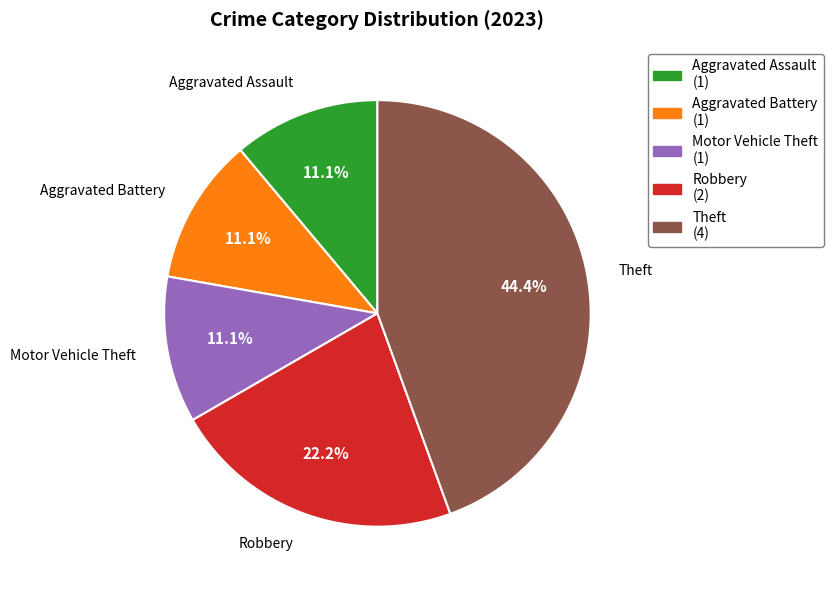

Which slice is the largest?

Theft (4)